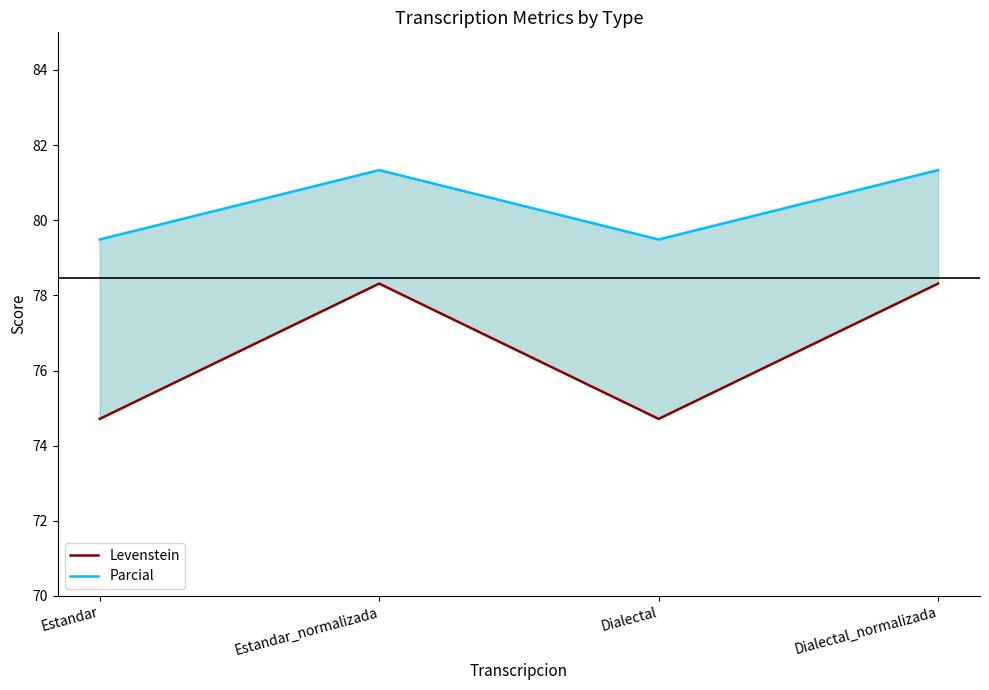

How many categories are shown in the chart?

4